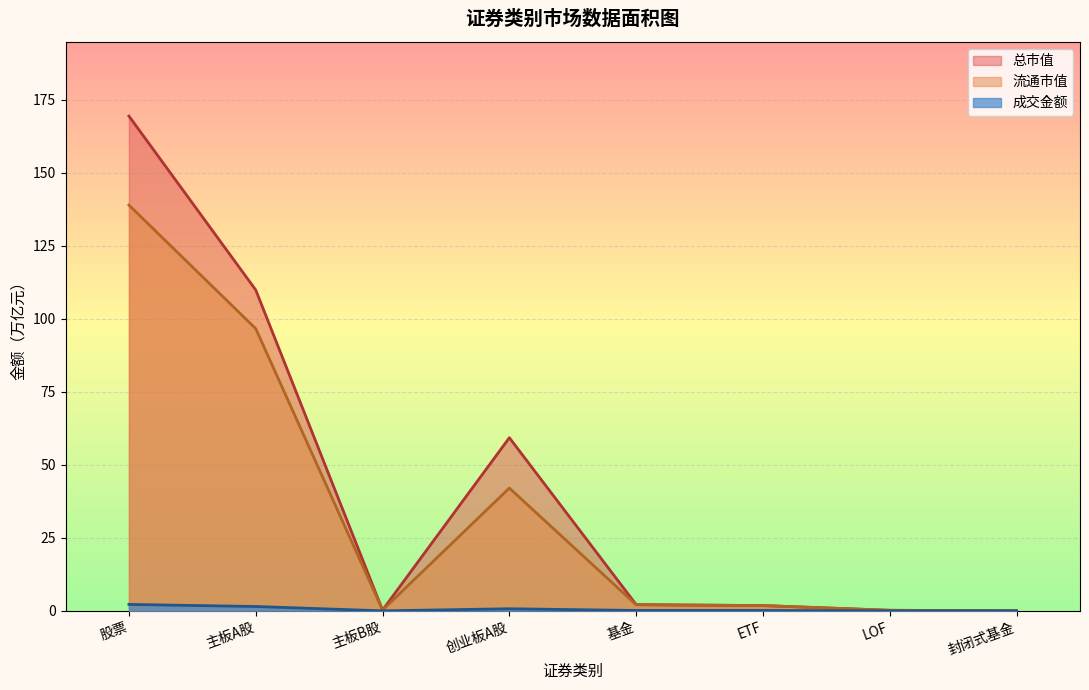

What is the difference between the highest and lowest values at 创业板A股?

58.6